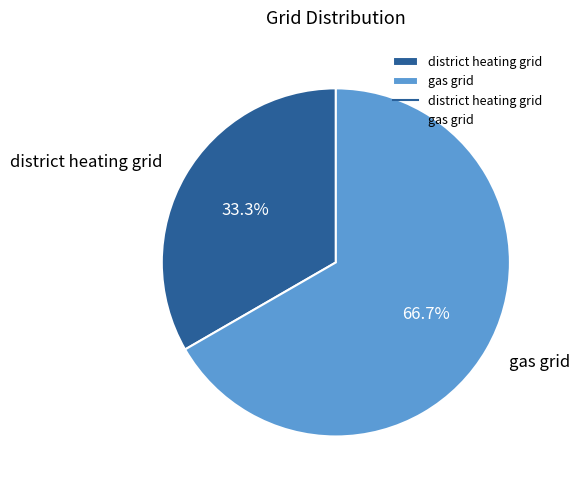

Which category accounts for the majority?

gas grid